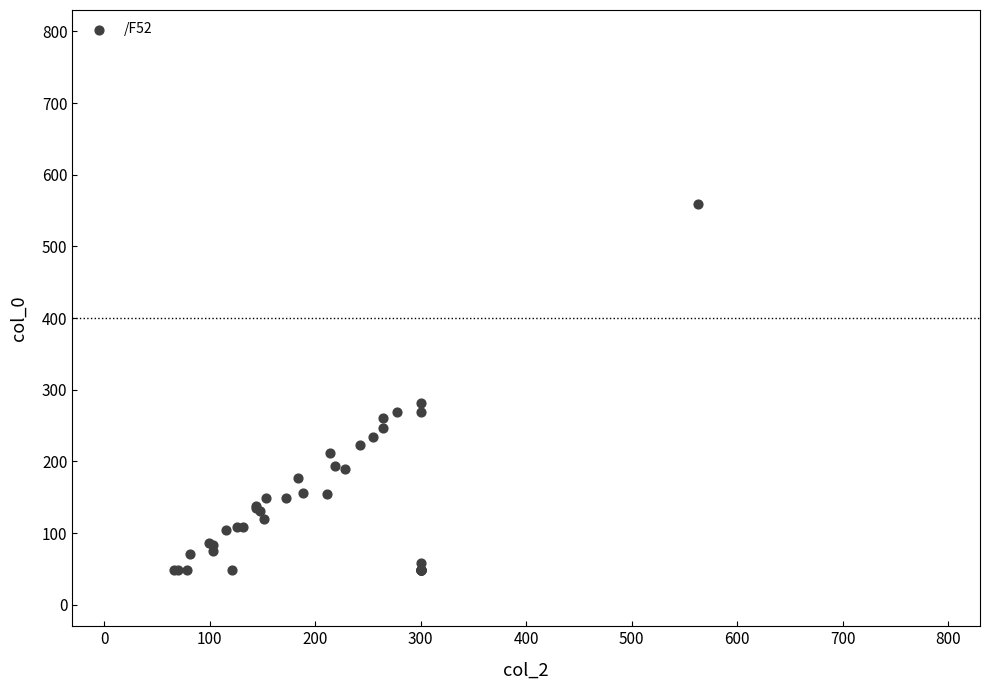

What Y value in the scatter plot is closest to 304?

281.8